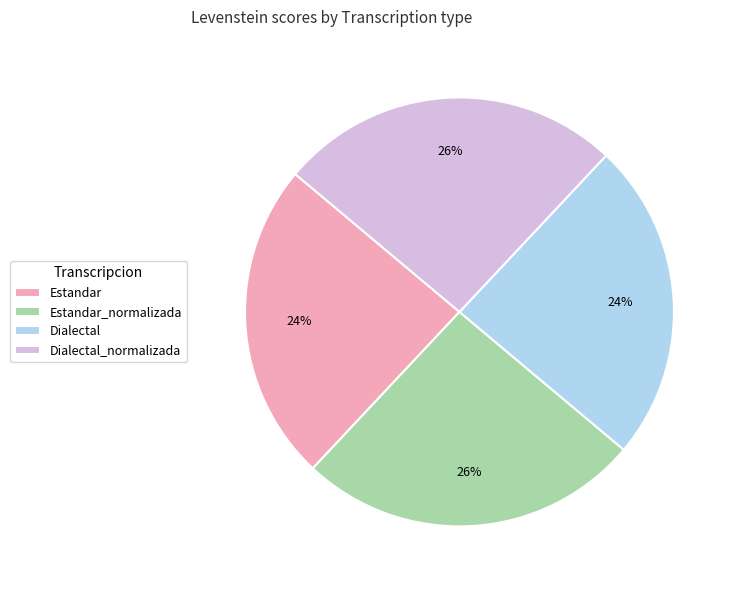

Is it true that Dialectal_normalizada is 26% of the pie?

True